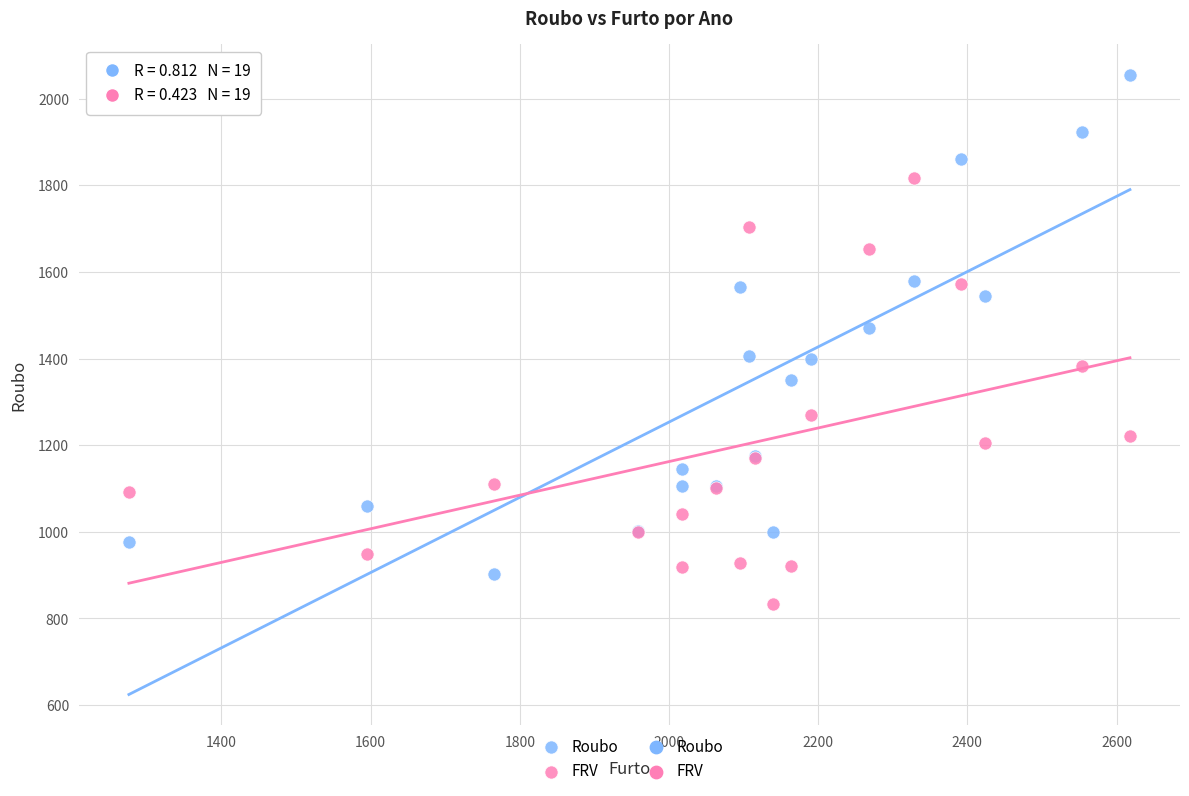

Which series reaches the minimum Y coordinate?

FRV